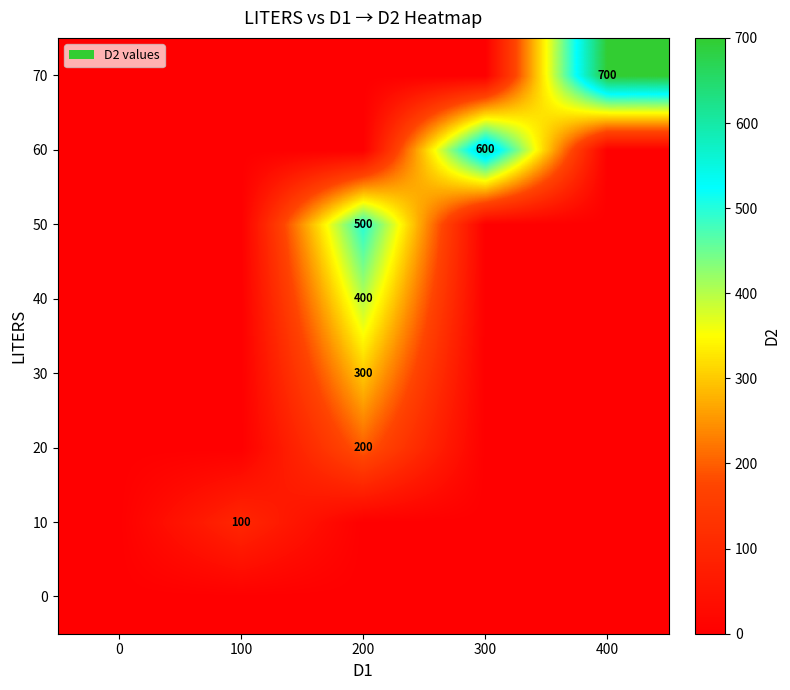

The 60 series shows 600 at 300. True or false?

True